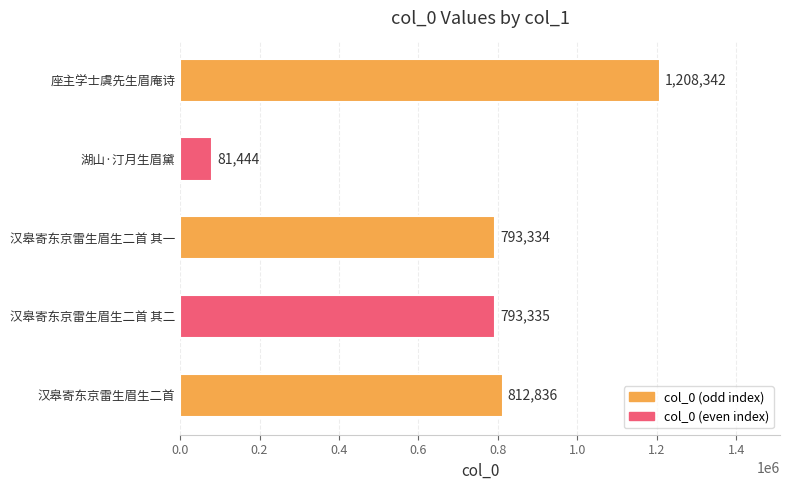

Reading bottom to top, extract all data points from this chart.

汉皋寄东京雷生眉生二首=812836	汉皋寄东京雷生眉生二首 其二=793335	汉皋寄东京雷生眉生二首 其一=793334	湖山·汀月生眉黛=81444	座主学士虞先生眉庵诗=1208342